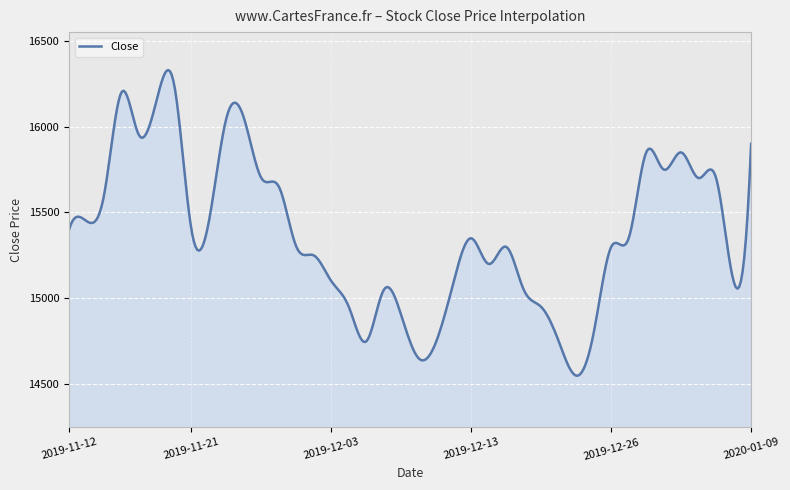

What is the difference between the maximum and minimum values?

1779.6